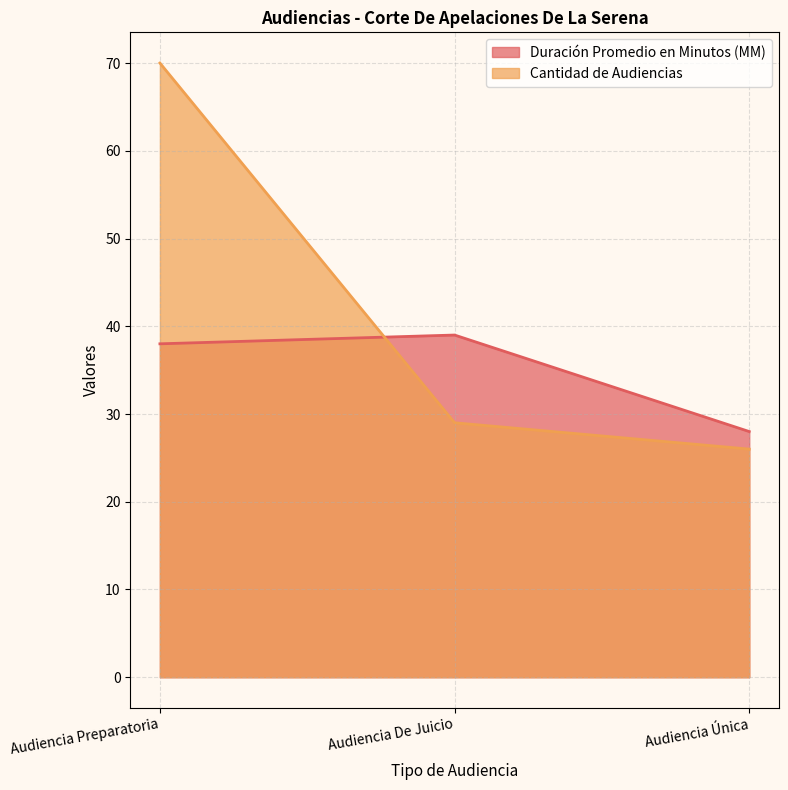

The Cantidad de Audiencias series shows 26 at Audiencia Única. True or false?

True